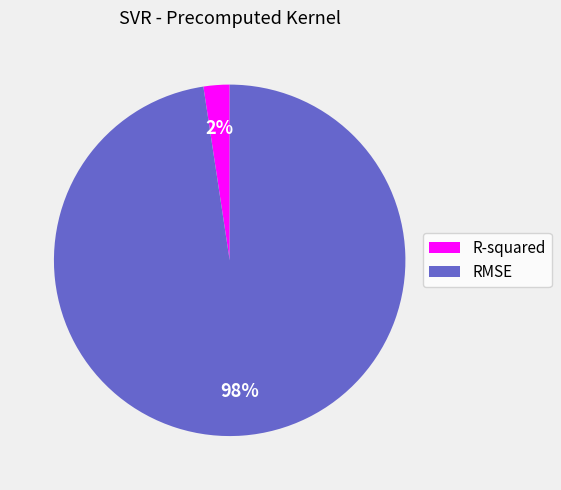

Is it true that R-squared is 2% of the pie?

True